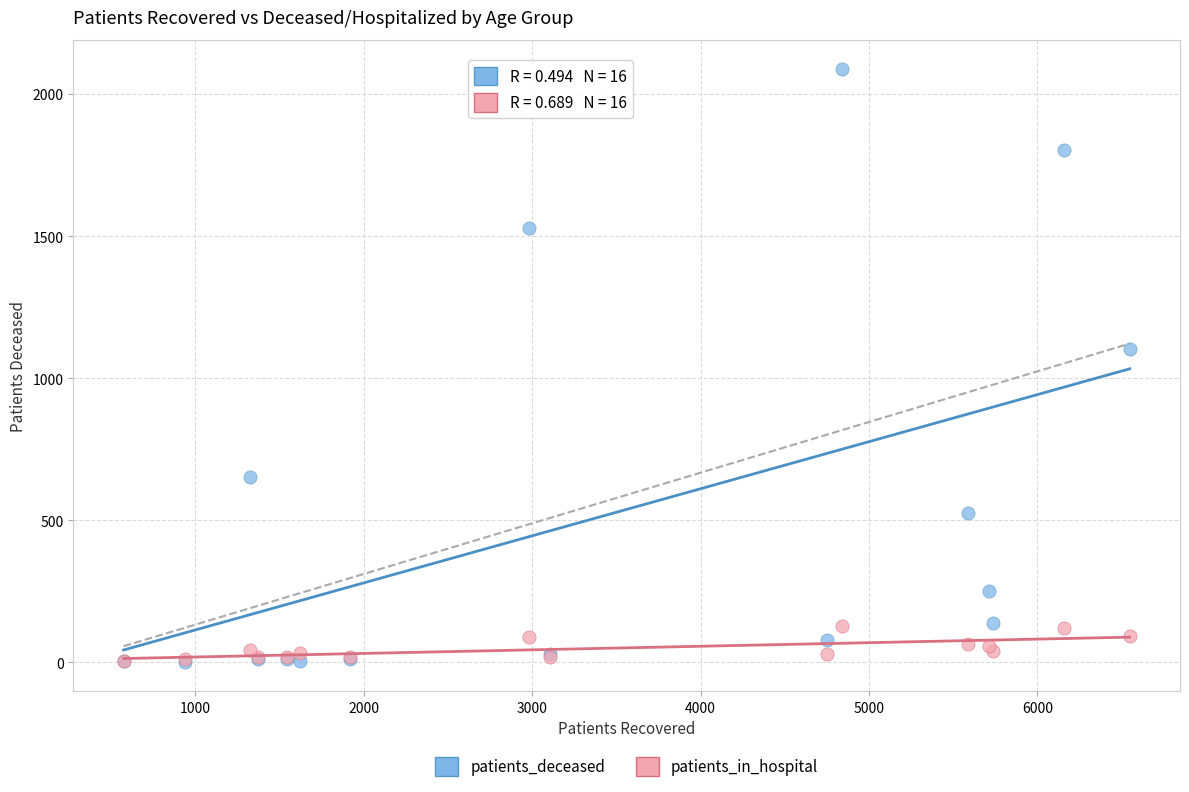

Which series reaches the maximum Y coordinate?

patients_deceased